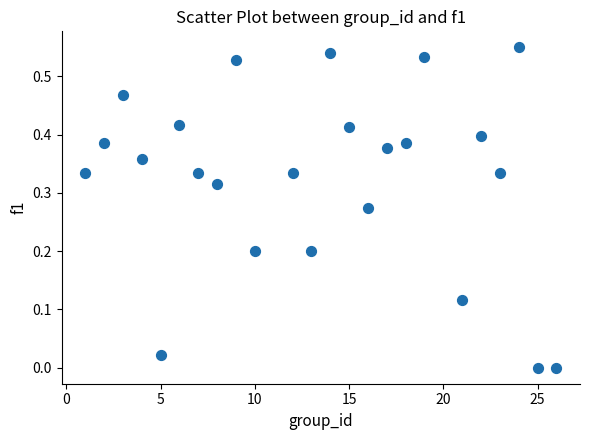

What is the range of X values (max minus min)?

25.0